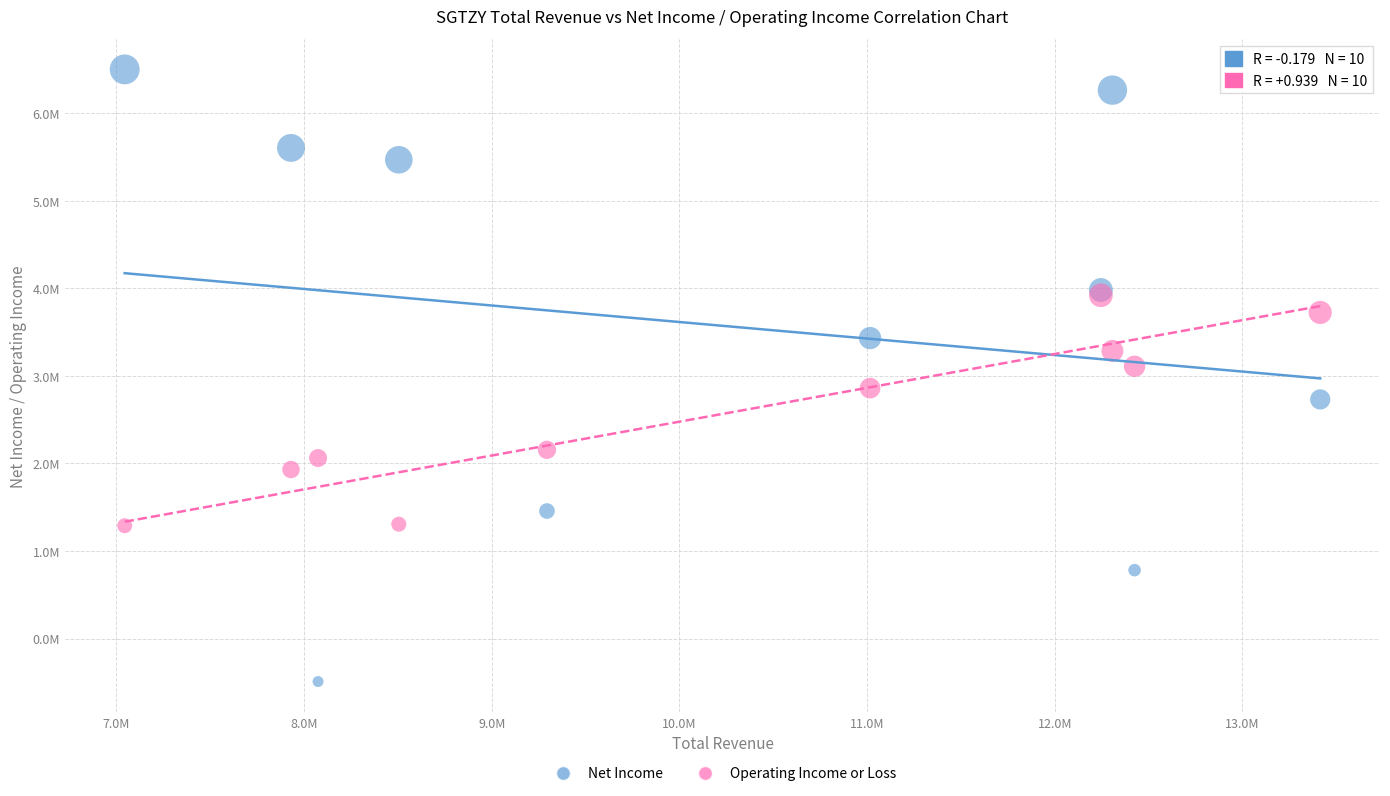

Which series reaches the minimum Y coordinate?

Net Income